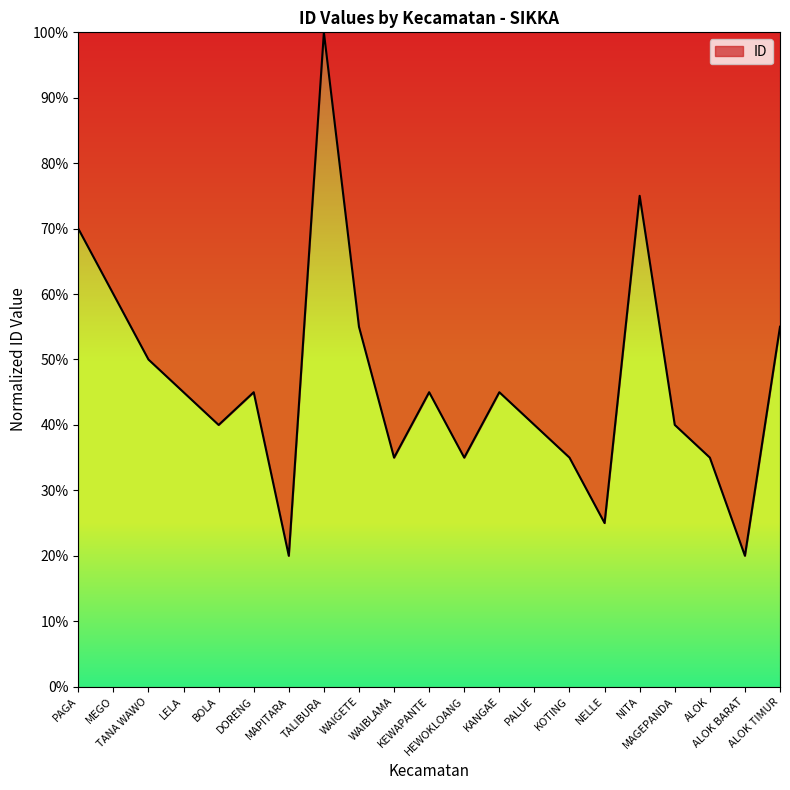

Is it true that the value at DORENG is 45.0?

True